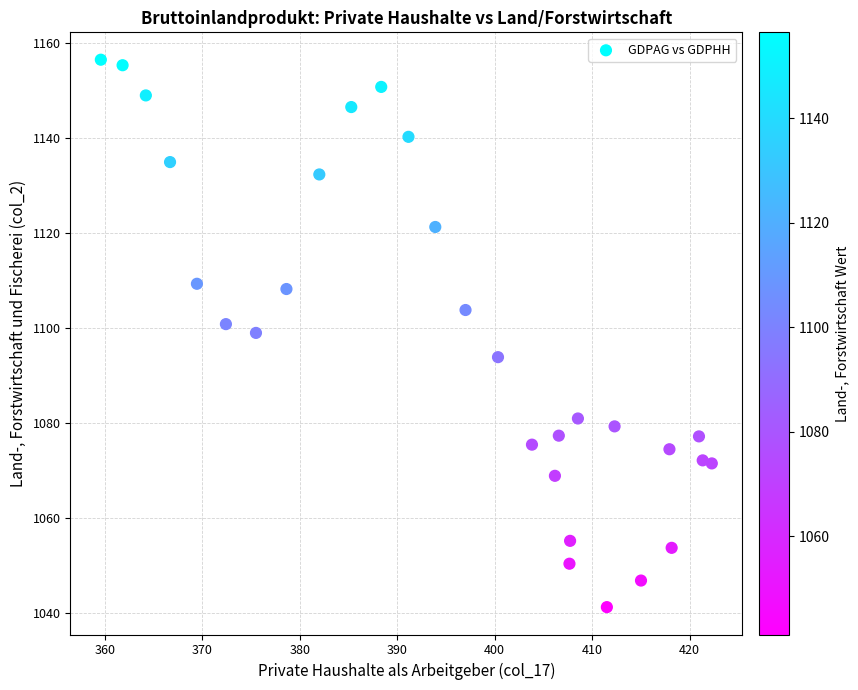

What is the range of Y values (max minus min)?

115.3